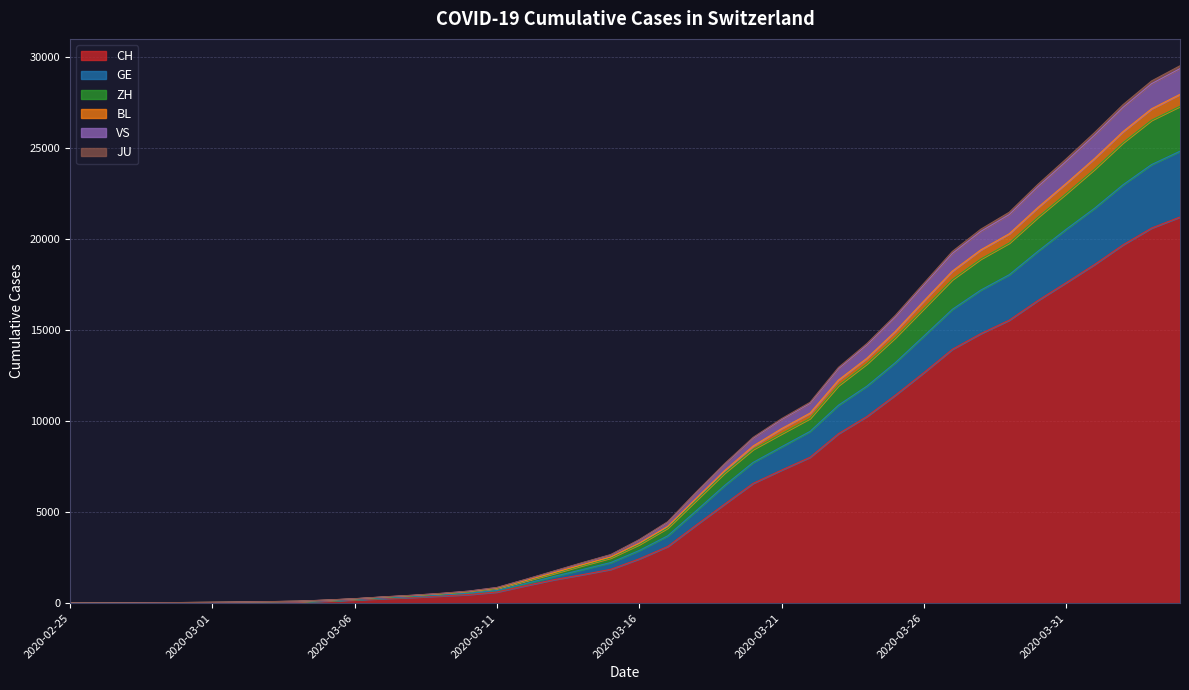

What is the highest value of the CH series?

21211